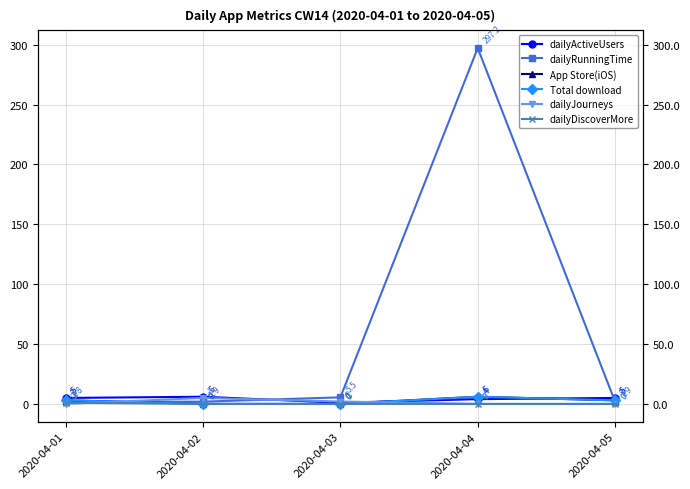

Which category has the highest value across all series?

2020-04-04